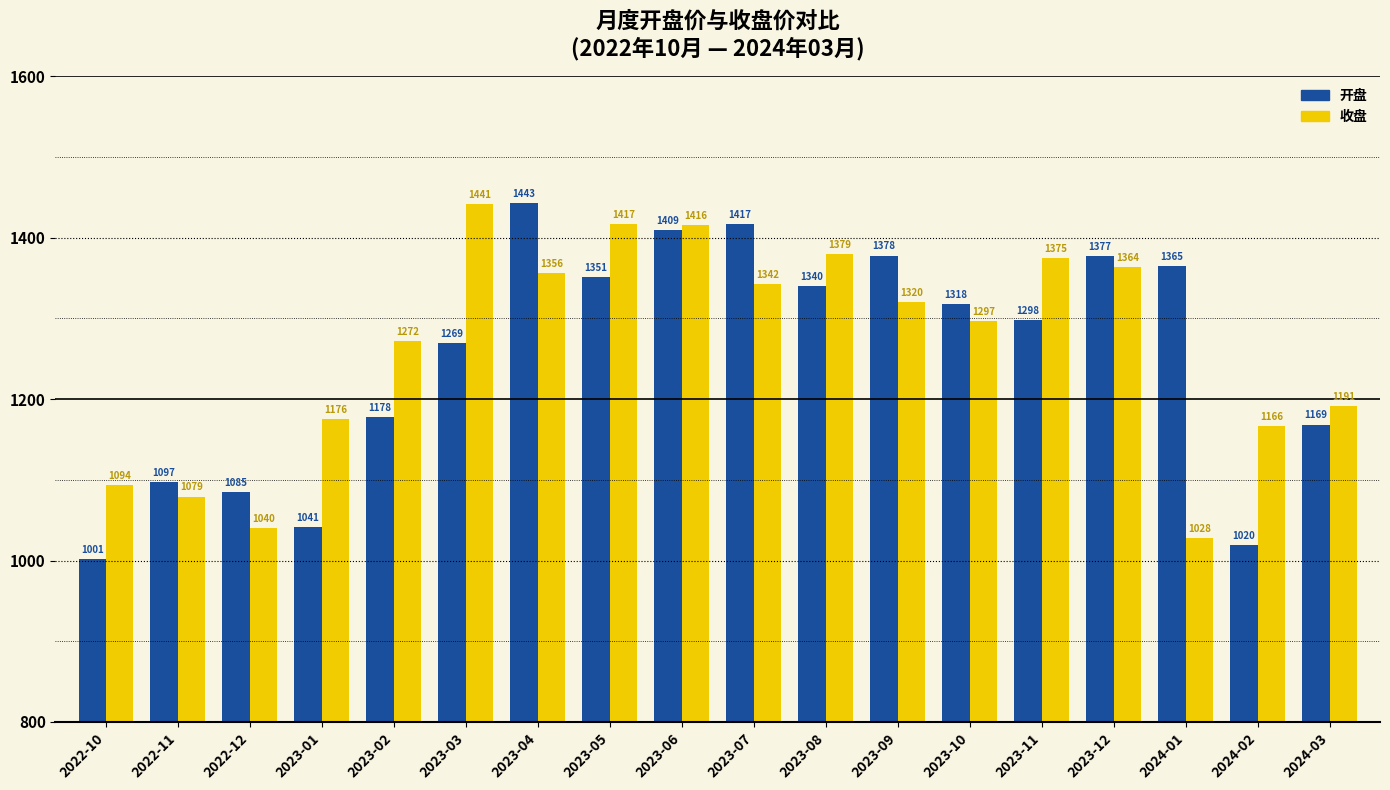

True or false: 开盘 has a value of 1269.4 at 2023-03.

True